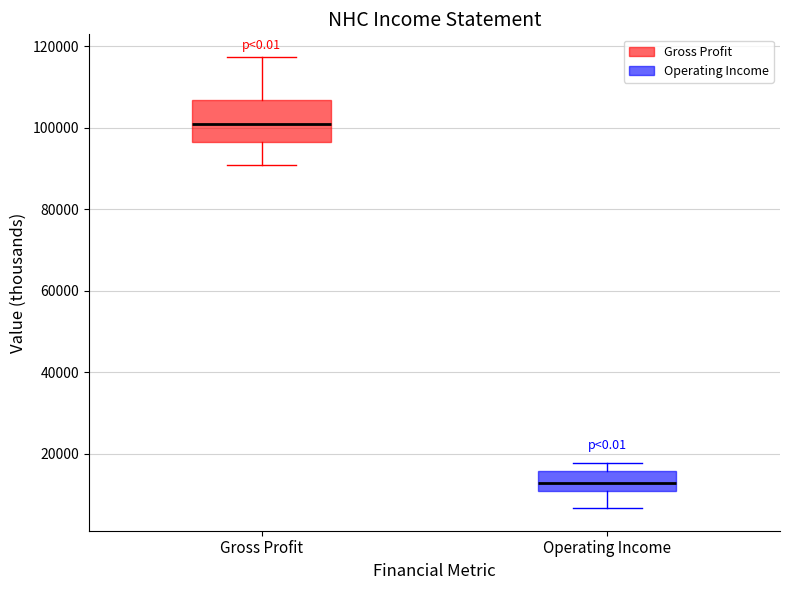

Which box is the tallest, from its lower edge to its upper edge?

Gross Profit